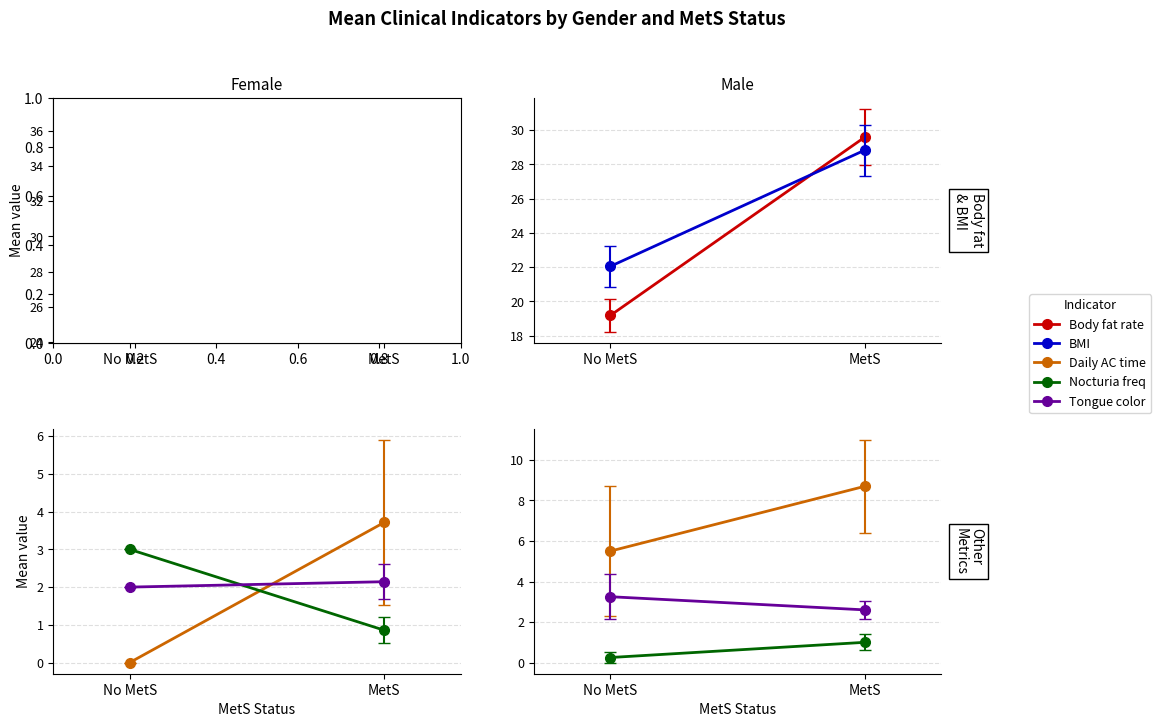

Which category has the lowest value across all series?

No MetS